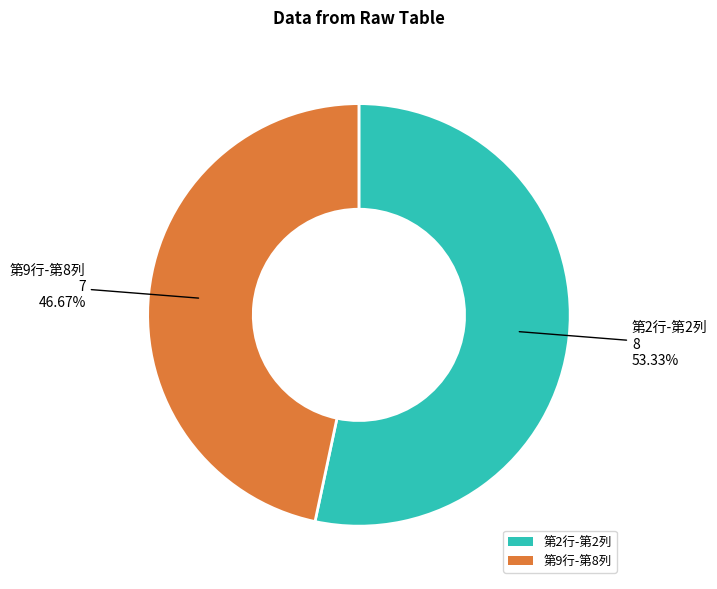

Does 第2行-第2列 represent more than half of the total?

Yes